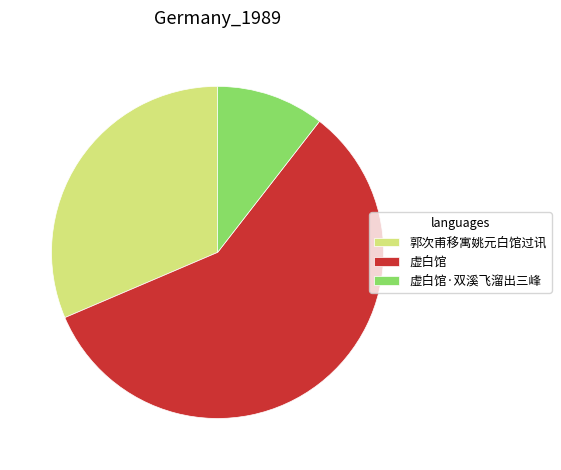

Approximately how many times larger is the value at 虚白馆·双溪飞溜出三峰 compared to 虚白馆?

0.2